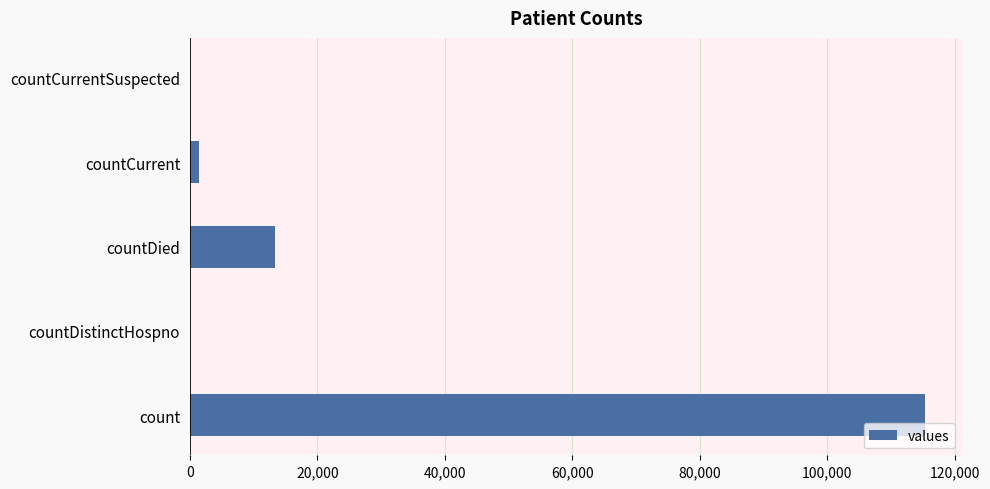

What is the maximum value shown in the chart?

115379